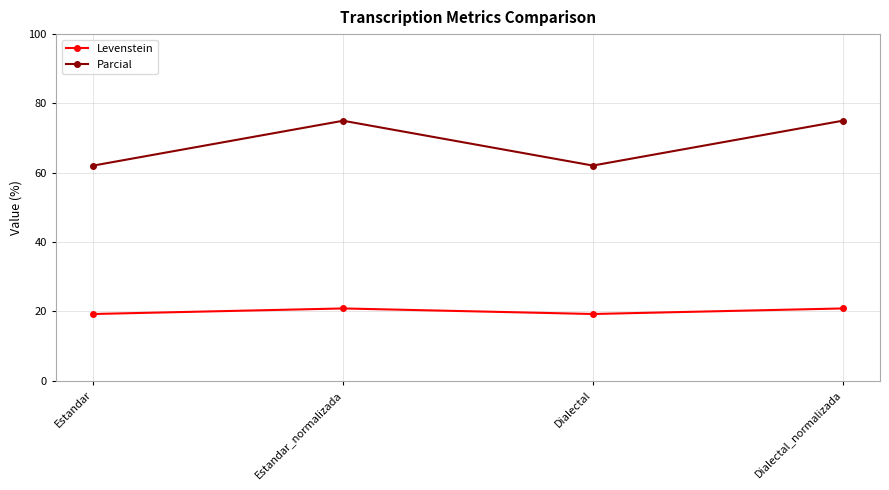

The value of Levenstein at Dialectal_normalizada is 33.6. True or false?

False